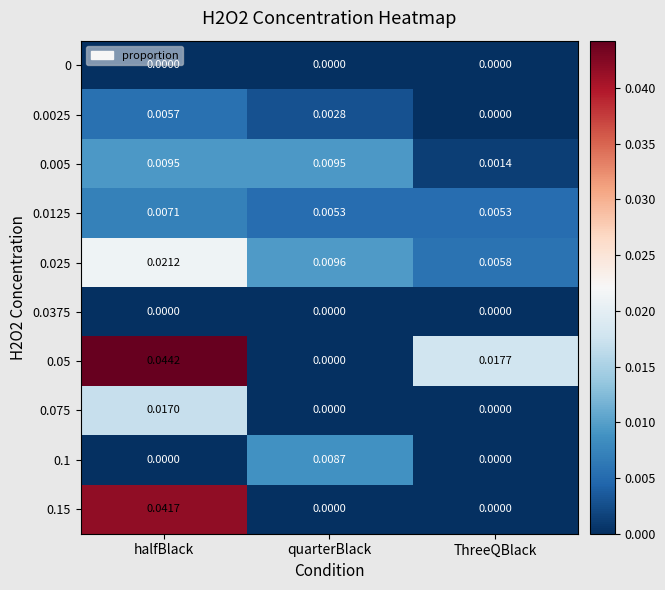

At which category is the sum across all series the highest?

halfBlack